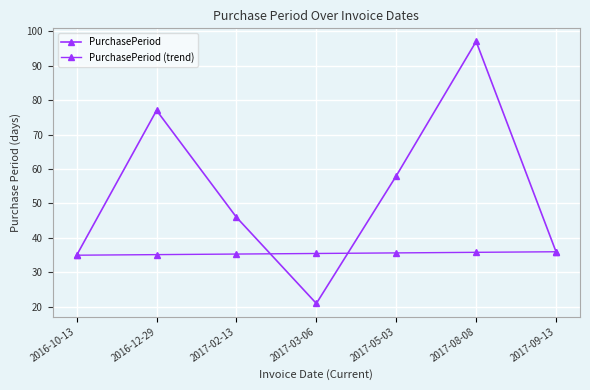

List the labels in order of PurchasePeriod (trend) value, smallest first.

2016-10-13, 2016-12-29, 2017-02-13, 2017-03-06, 2017-05-03, 2017-08-08, 2017-09-13